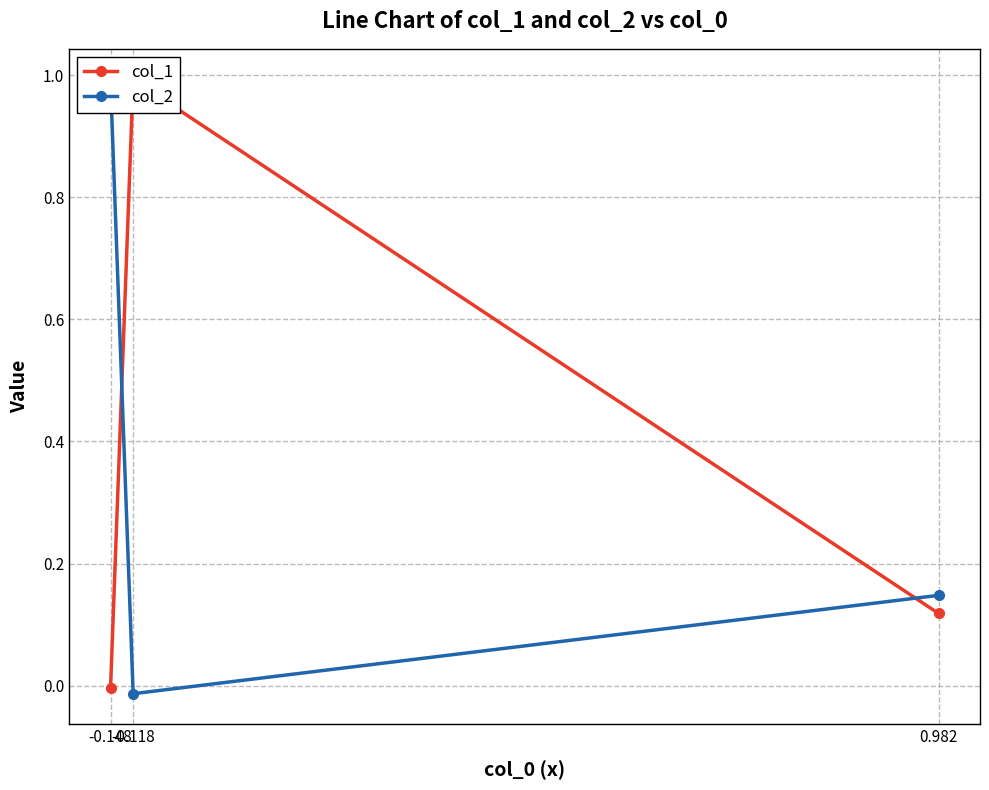

Rank the series at 0.982 from lowest to highest value.

col_1, col_2